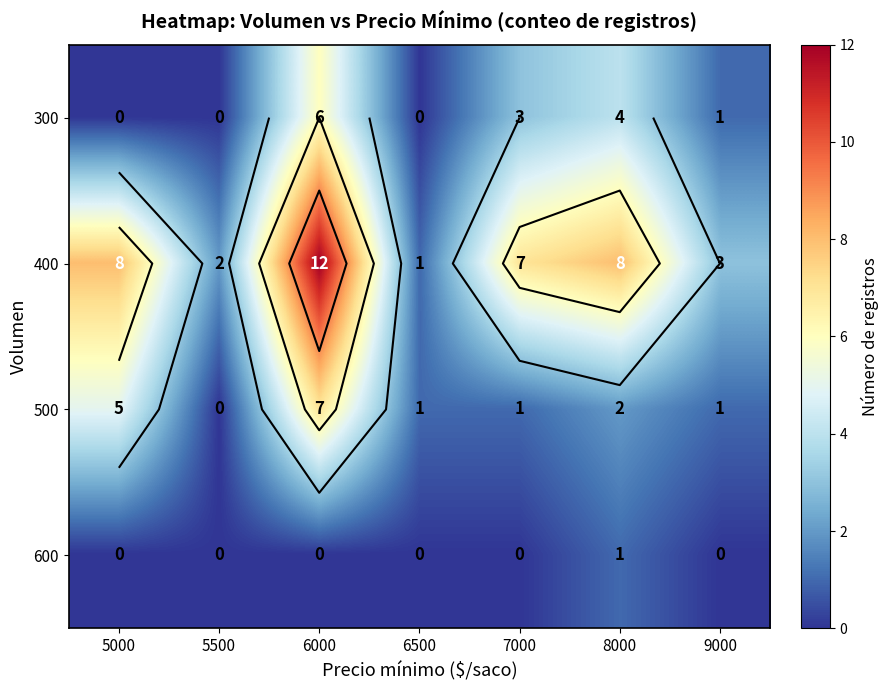

Which has a higher value, 8000 or 7000?

8000